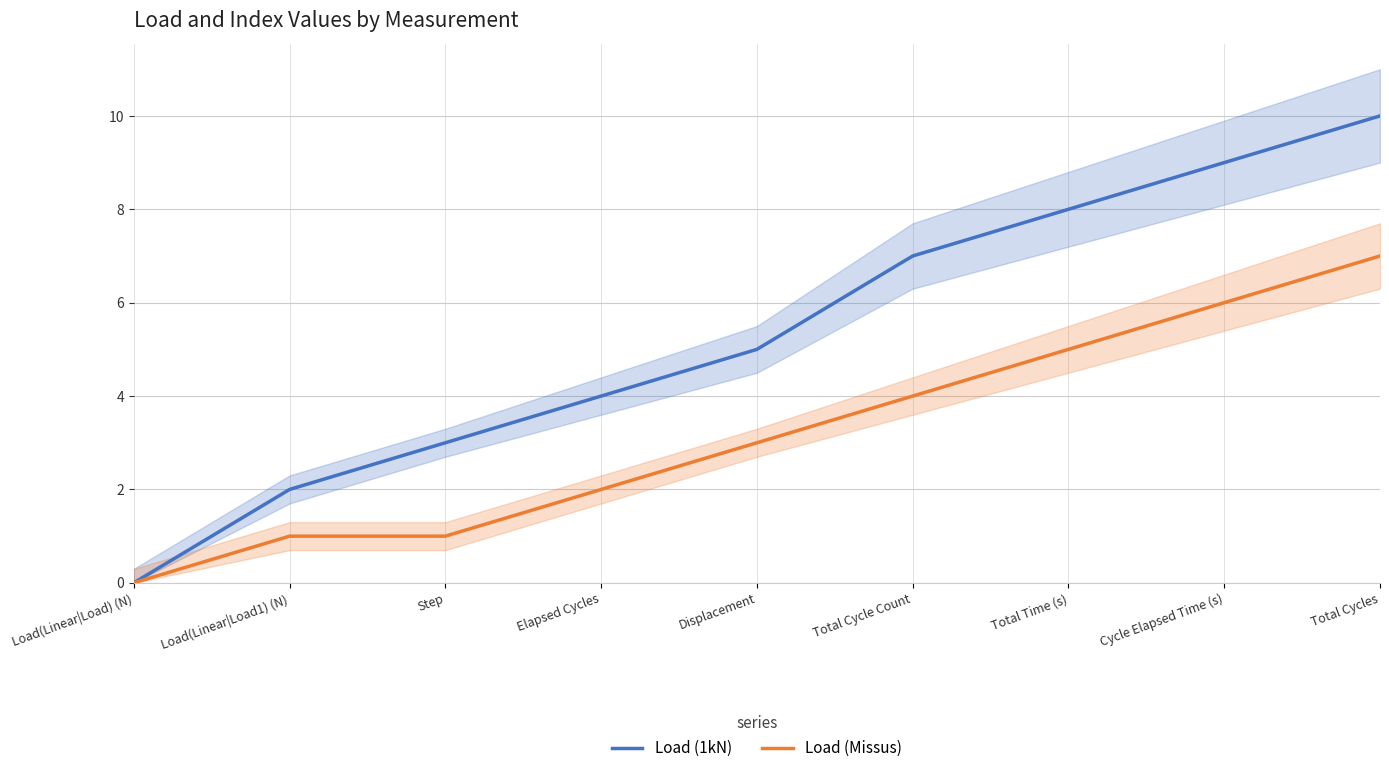

How many values in the Load (1kN) series exceed 5?

4